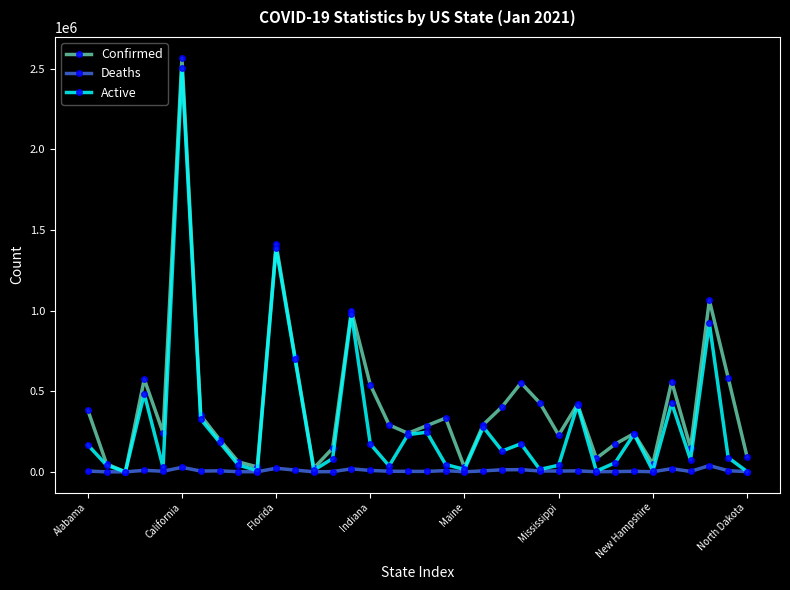

Which series has the largest total across all categories?

Confirmed